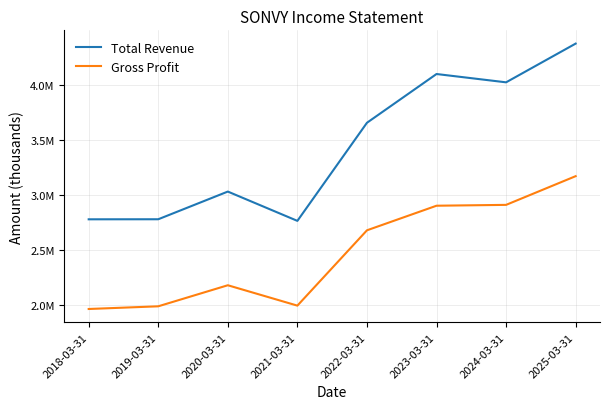

What is the maximum value shown in the chart?

4372900